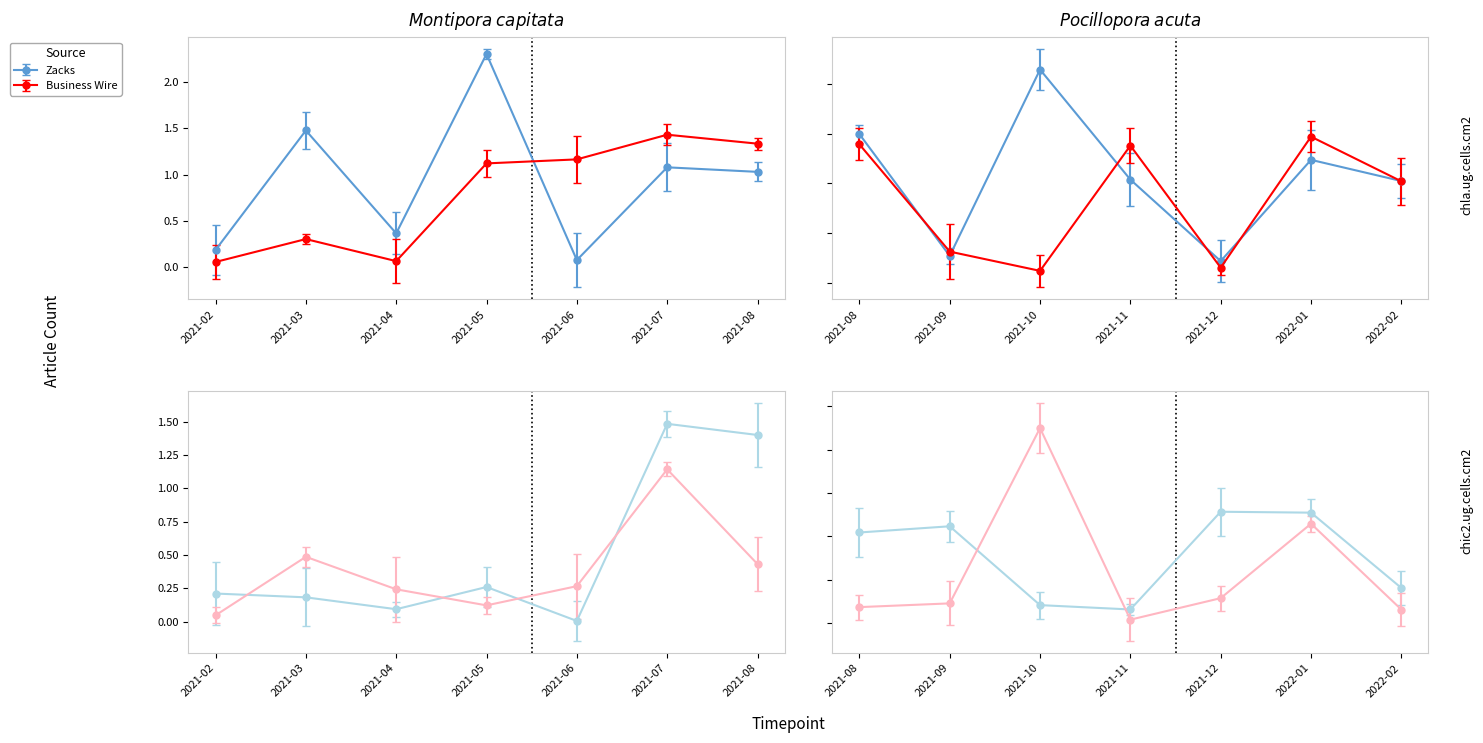

Is it true that Zacks equals 0 at 2021-12?

True